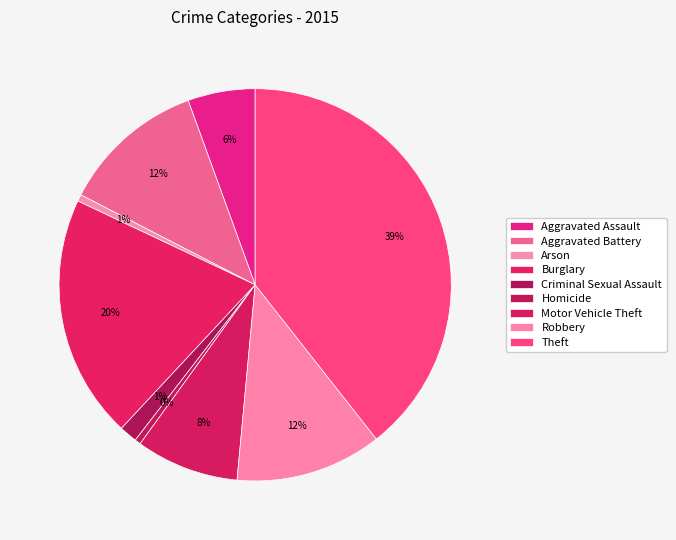

To the nearest percent, what is the combined percentage of Criminal Sexual Assault and Aggravated Battery?

13%